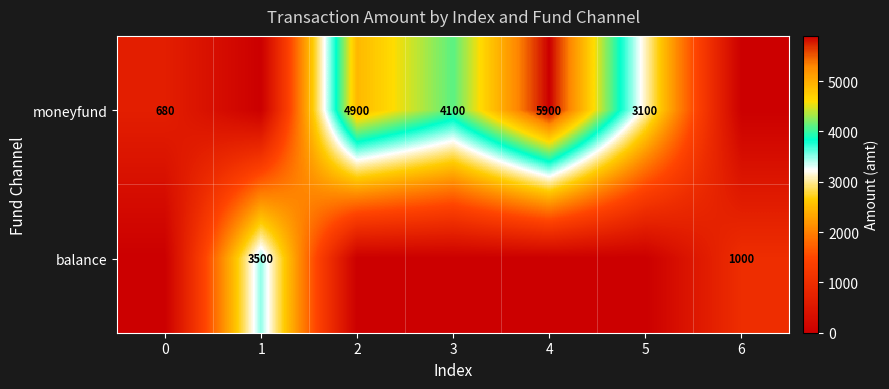

The balance series shows 1000 at 6. True or false?

True